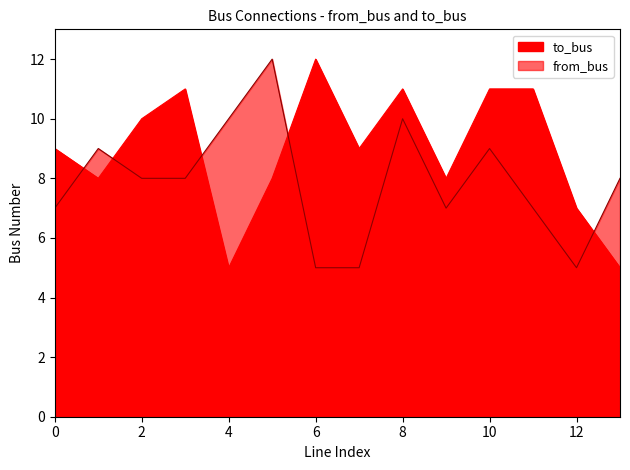

What is the difference between the highest and lowest values at 10?

2